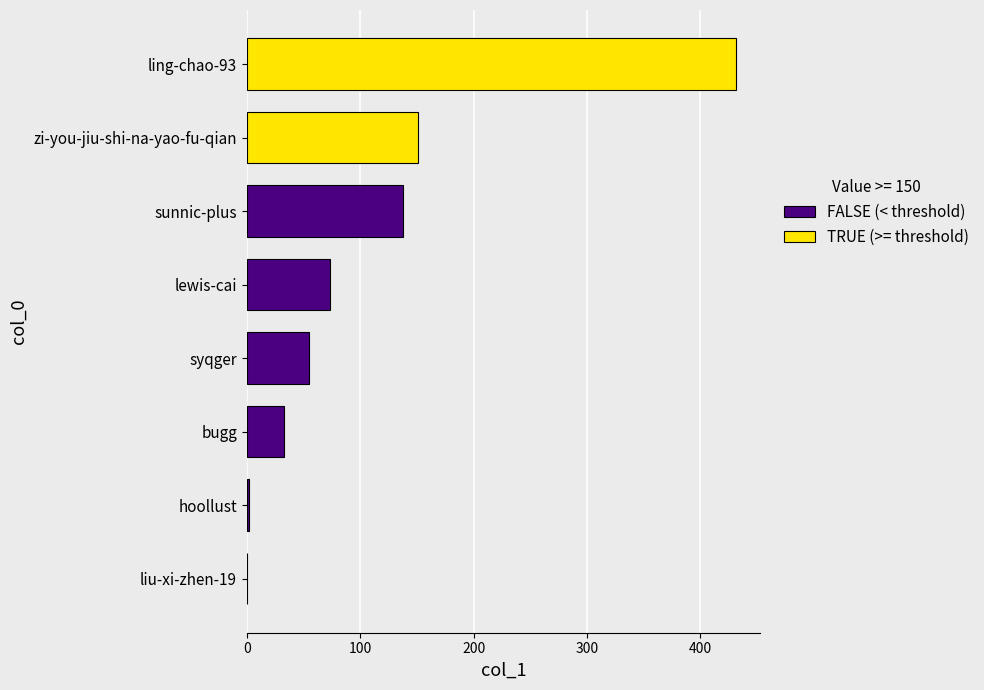

At which label is the value closest to 215?

zi-you-jiu-shi-na-yao-fu-qian